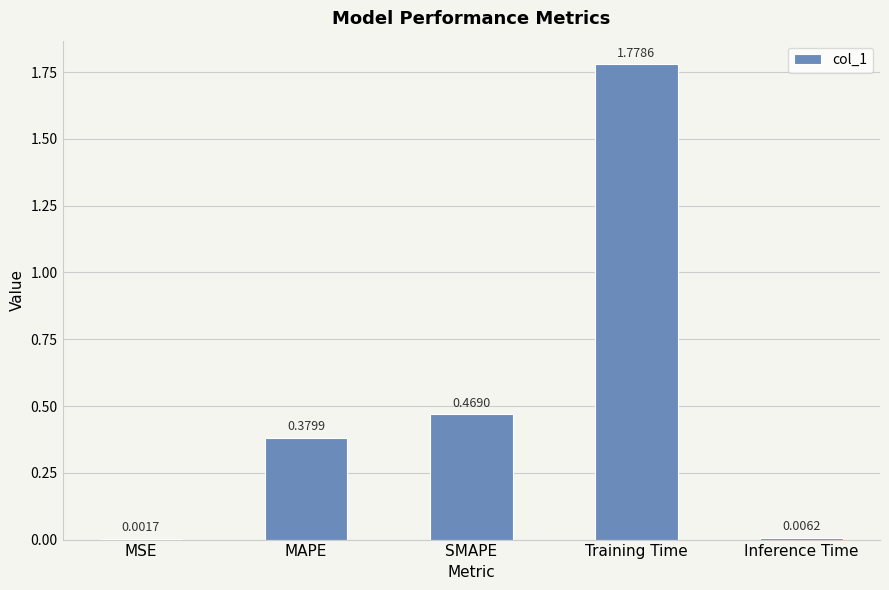

What is the change in value from MAPE to SMAPE?

+0.1